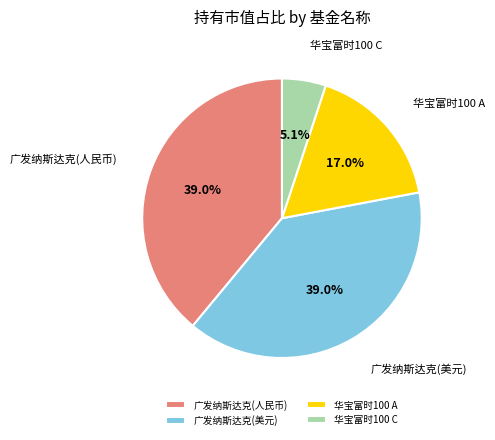

Which slice is the smallest?

华宝富时100 C